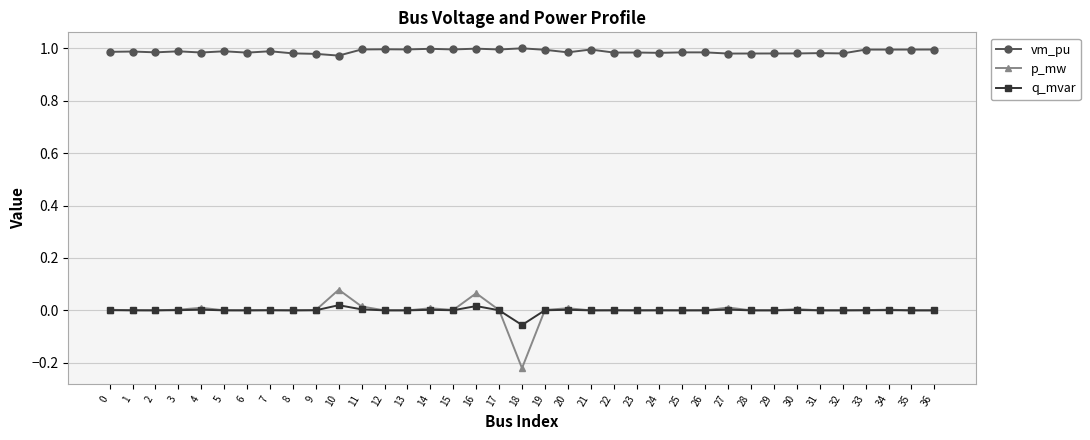

List the series in order of their peak value, highest first.

vm_pu, p_mw, q_mvar